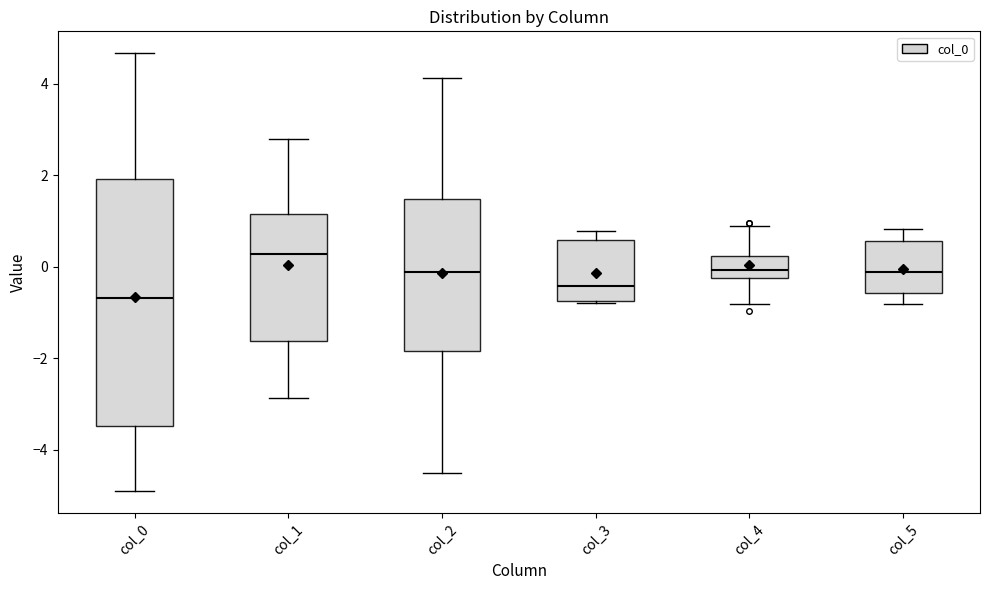

Reading left to right, read every box against the y-axis: the position of its median line, the range the box covers, and the ends of its whiskers. The values are not printed on the chart, so give them approximately, as read against the axis.

col_0: median -0.6, box -3.4 to 2.0, whiskers -5.0 to 4.6
col_1: median 0.2, box -1.6 to 1.2, whiskers -2.8 to 2.8
col_2: median -0.2, box -1.8 to 1.4, whiskers -4.6 to 4.2
col_3: median -0.4, box -0.8 to 0.6, whiskers -0.8 to 0.8
col_4: median 0.0, box -0.2 to 0.2, whiskers -0.8 to 0.8
col_5: median -0.2, box -0.6 to 0.6, whiskers -0.8 to 0.8